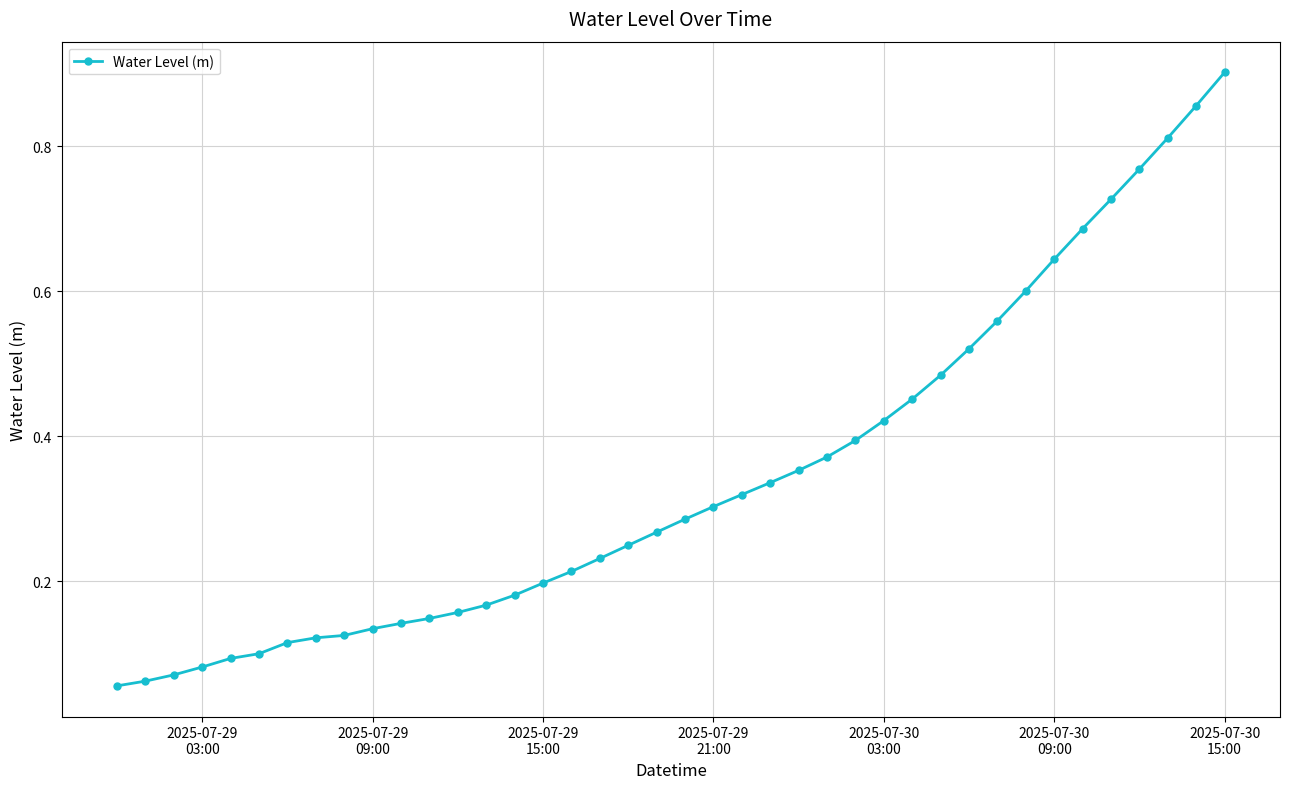

What is the sum of all values?

13.7